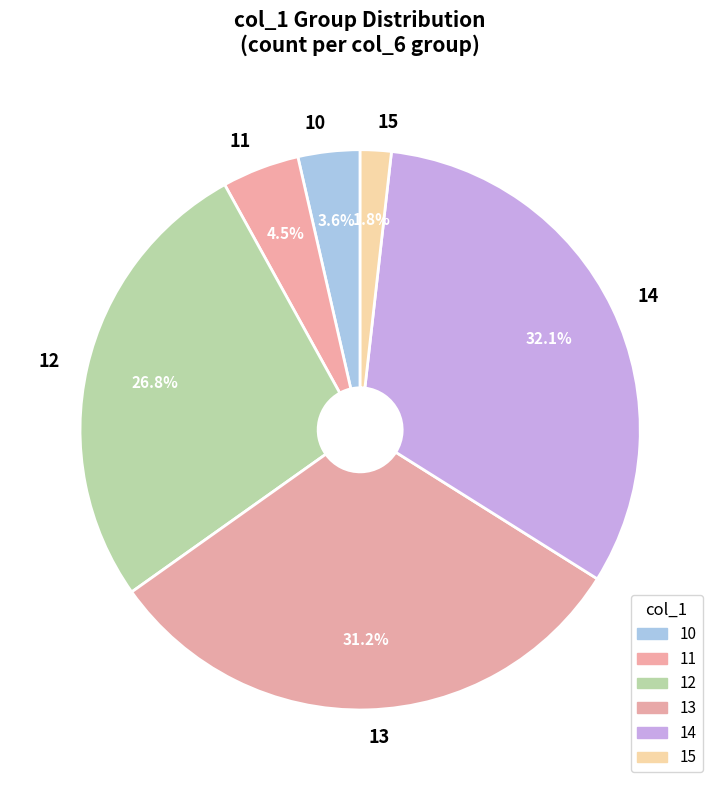

What percentage is NOT represented by 14?

67.9%